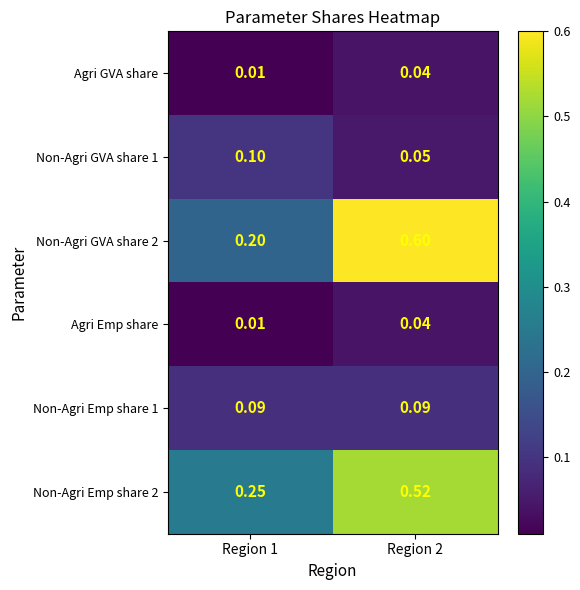

Is the value of Non-Agri Emp share 1 at Region 1 greater than the value of Non-Agri GVA share 2 at Region 1?

No